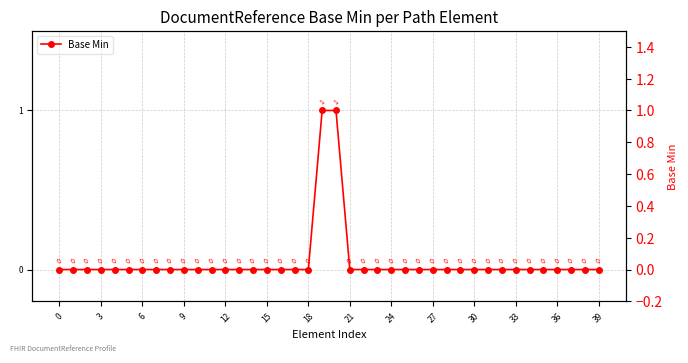

Count the values in the range 0 to 1.

40